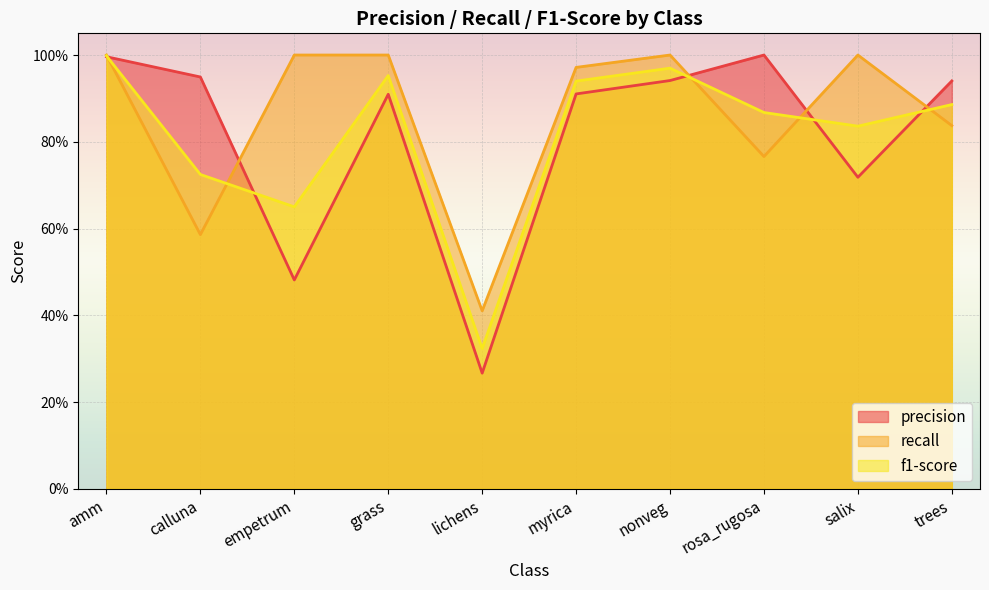

Which category has the lowest value across all series?

lichens